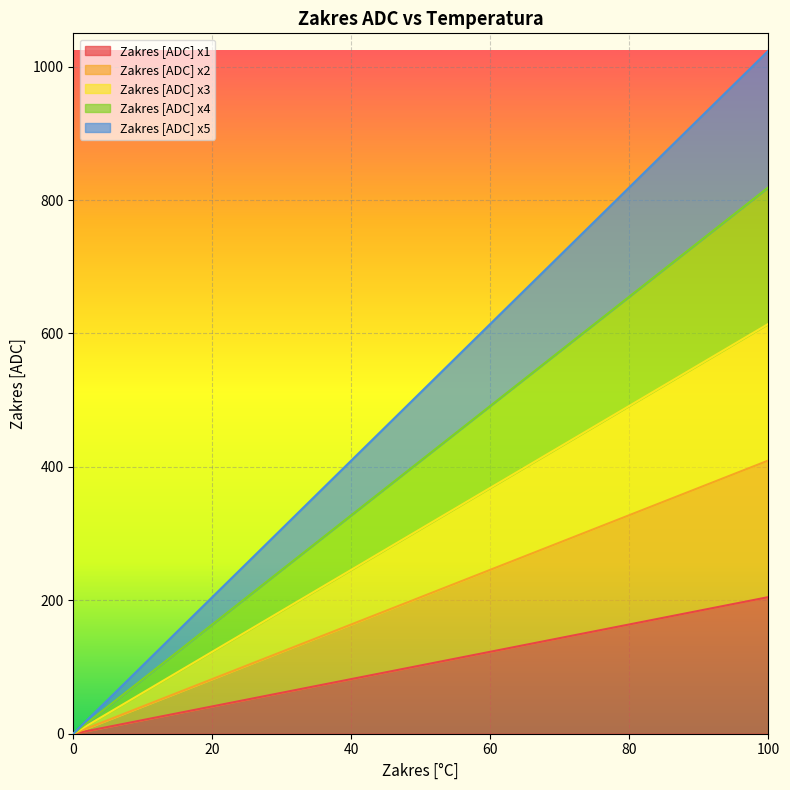

What are all the series names shown in the legend?

Zakres [ADC] x1, Zakres [ADC] x2, Zakres [ADC] x3, Zakres [ADC] x4, Zakres [ADC] x5